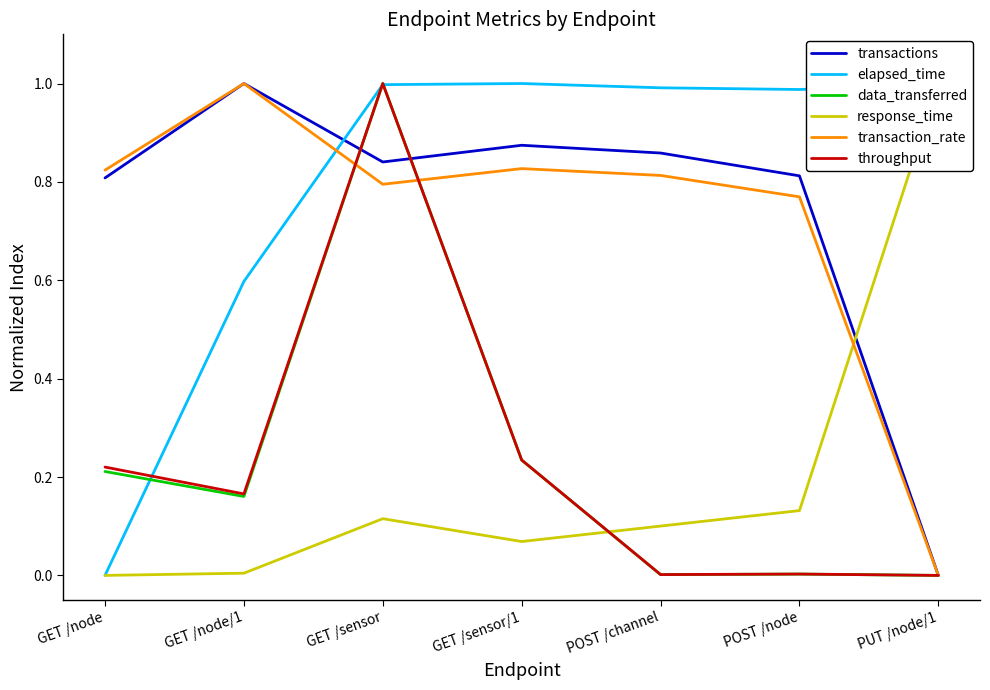

True or false: response_time has more than 0 points higher than both neighbors.

True